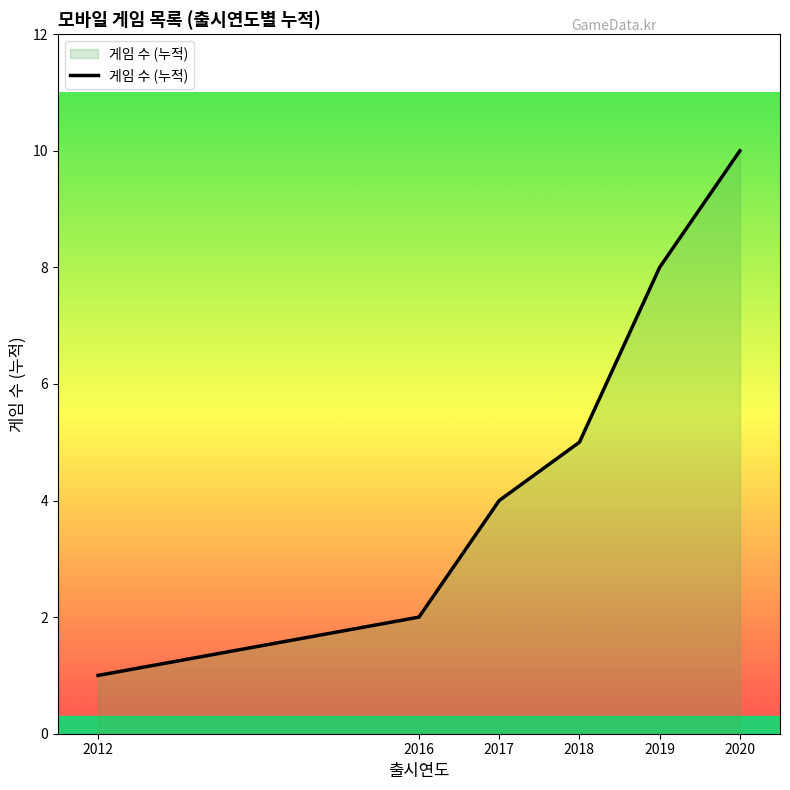

At which category does the chart reach its minimum across all series?

2012